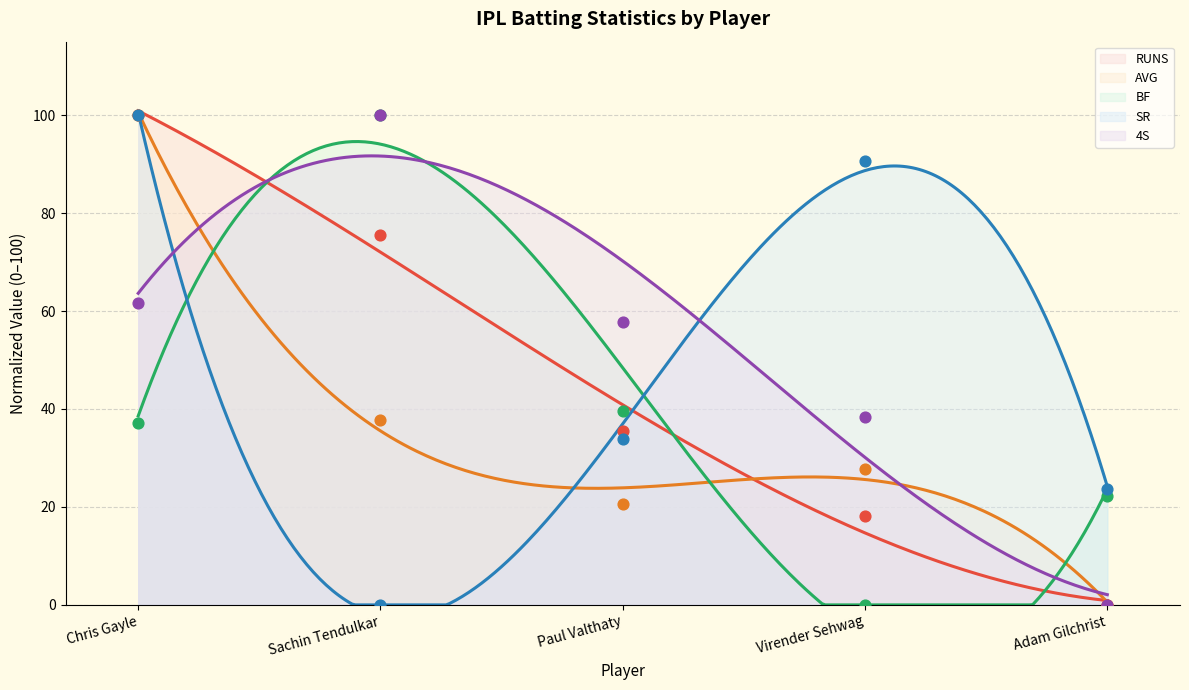

Is the value of BF at Virender Sehwag greater than the value of 4S at Paul Valthaty?

No